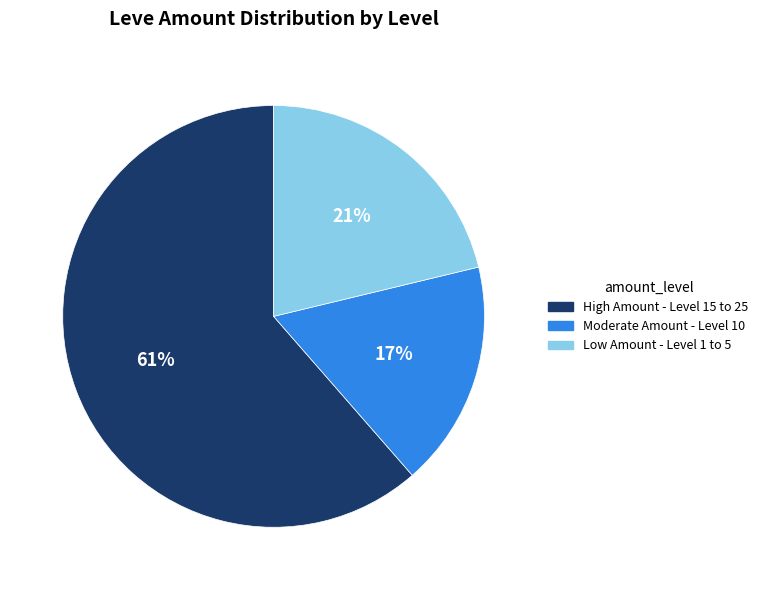

To the nearest percent, what is the average slice percentage?

33%